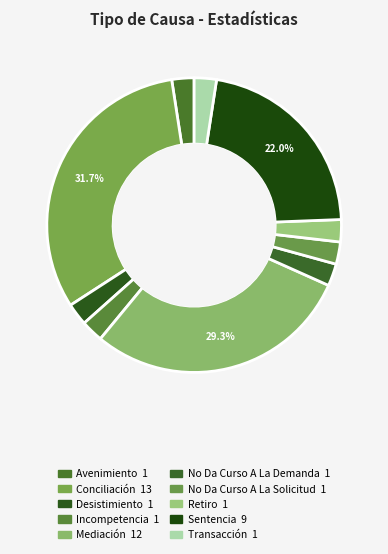

To the nearest percent, what is the combined percentage of Mediación and Incompetencia?

32%